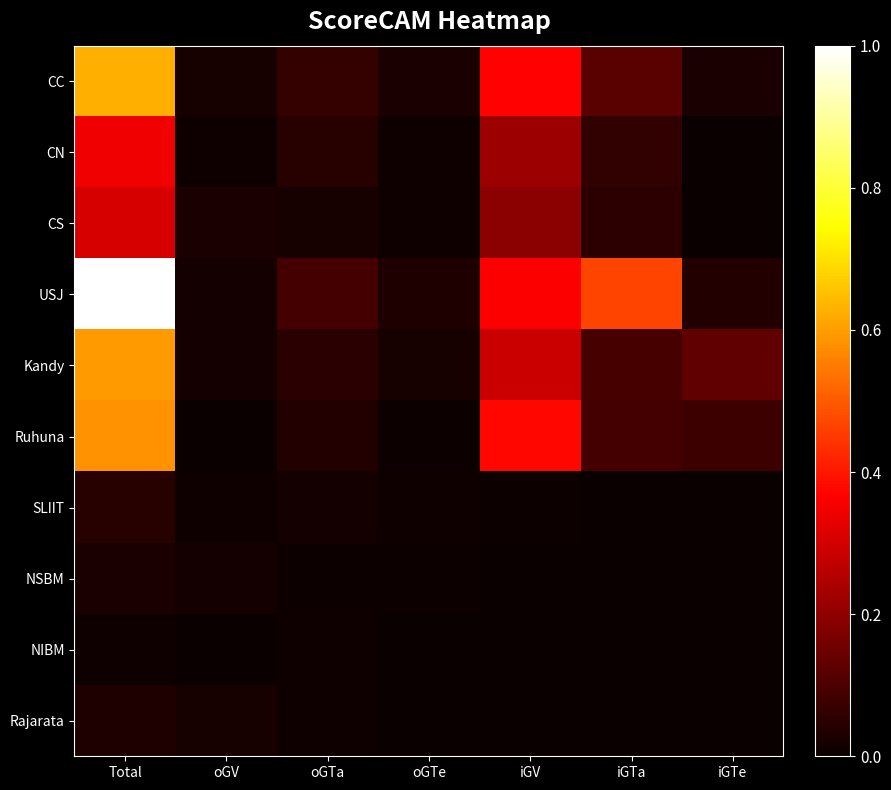

Which series changed the most between oGTa and iGV?

Ruhuna